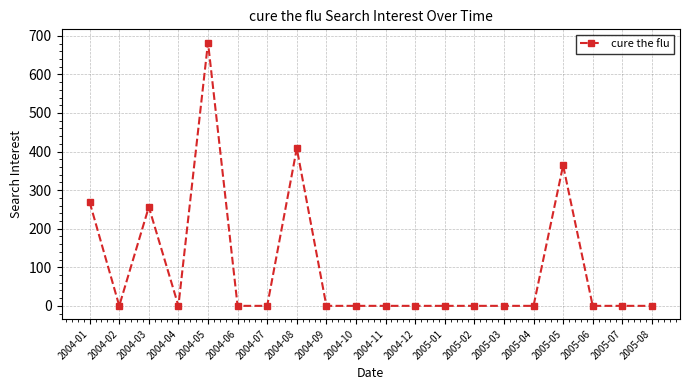

How many lines are shown in the chart?

1